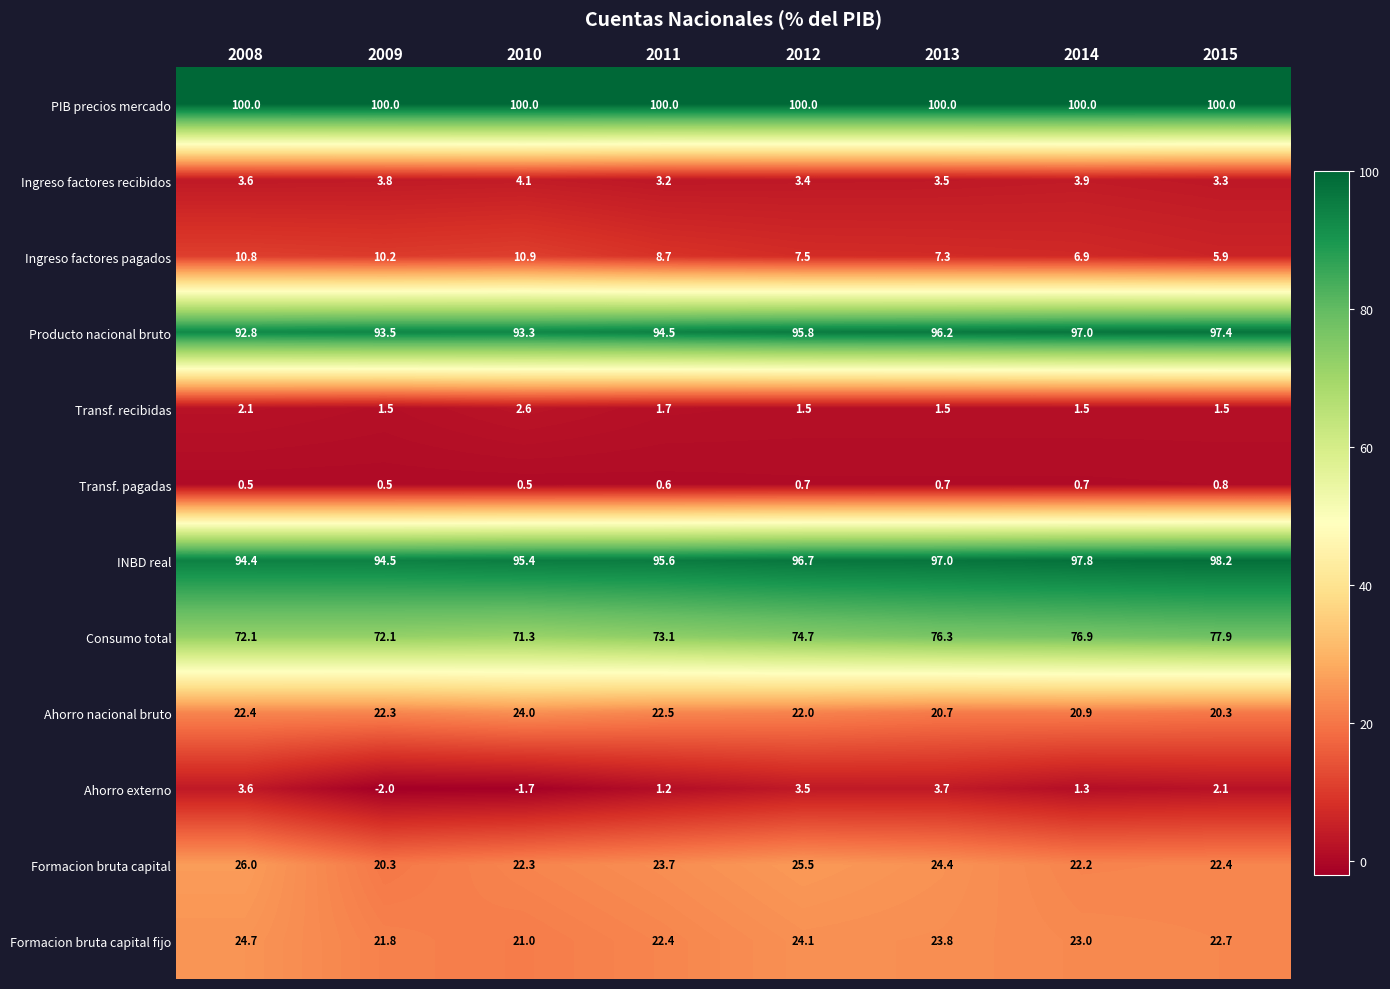

What is the difference between the maximum and minimum values in the Formacion bruta capital series?

5.7